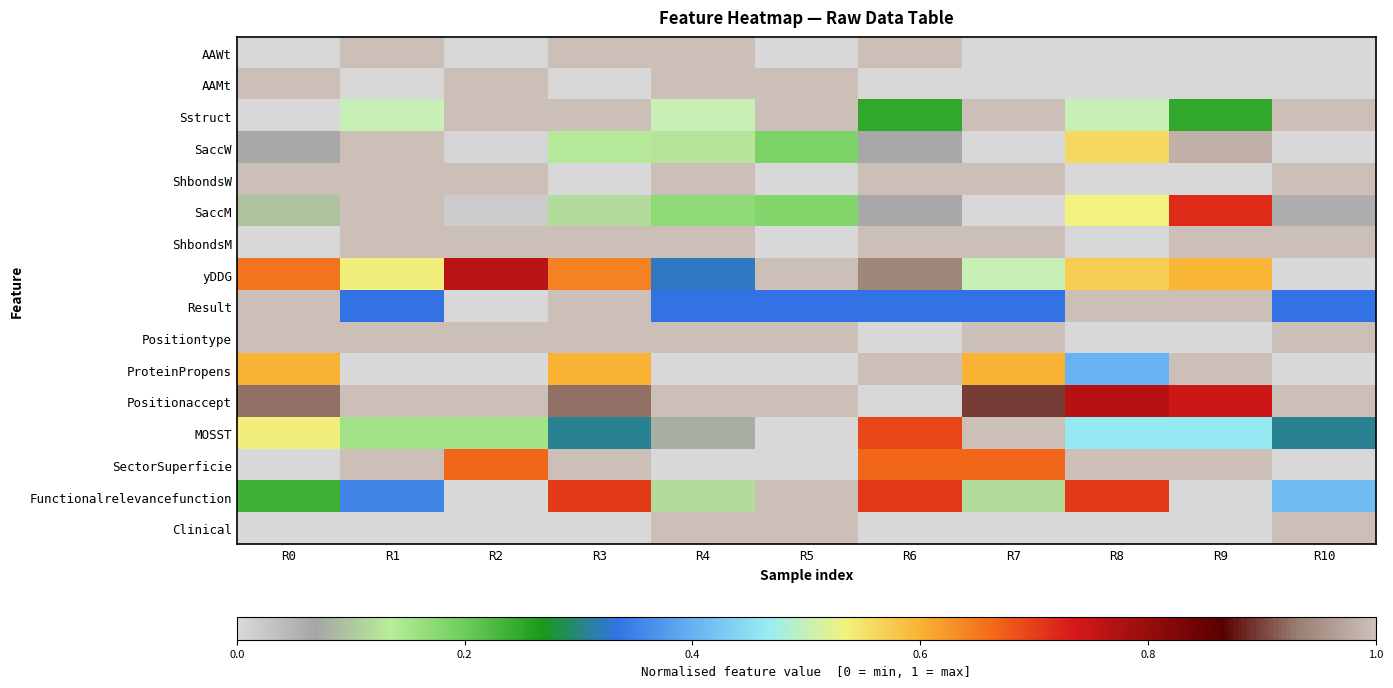

Between R7 and R5, which is larger?

R7